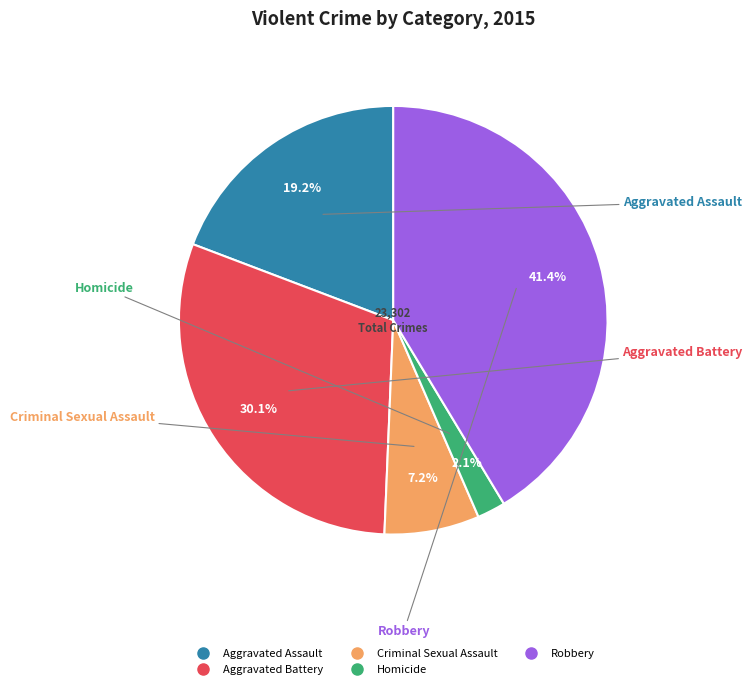

The Robbery slice represents 50% of the pie. True or false?

False